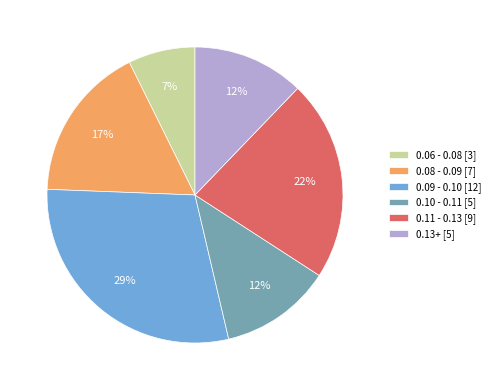

Which has a higher value, 0.08 - 0.09 [7] or 0.10 - 0.11 [5]?

0.08 - 0.09 [7]